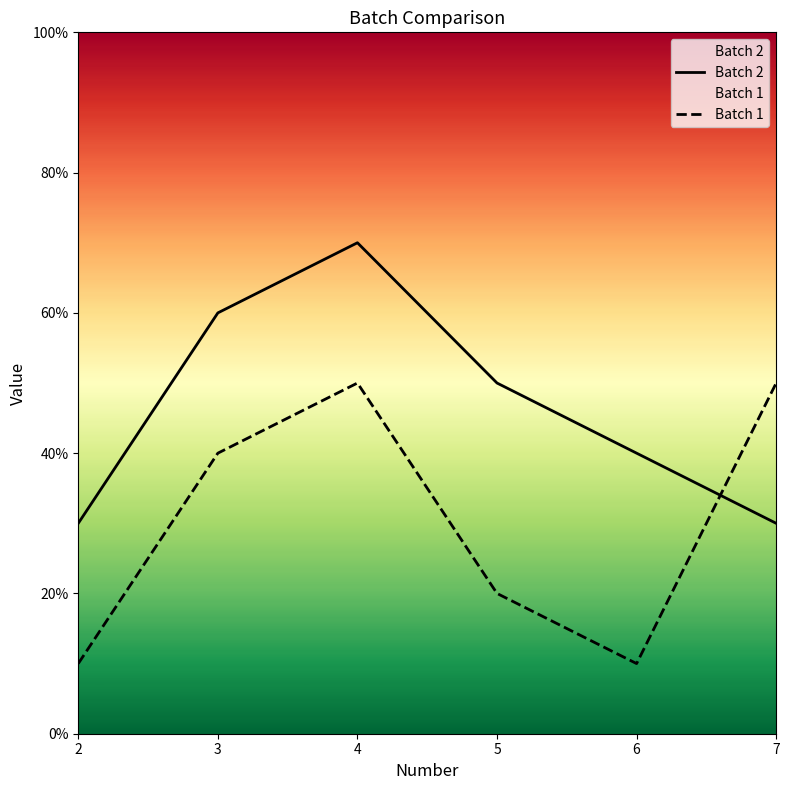

What is the highest value of the Batch 2 series?

70